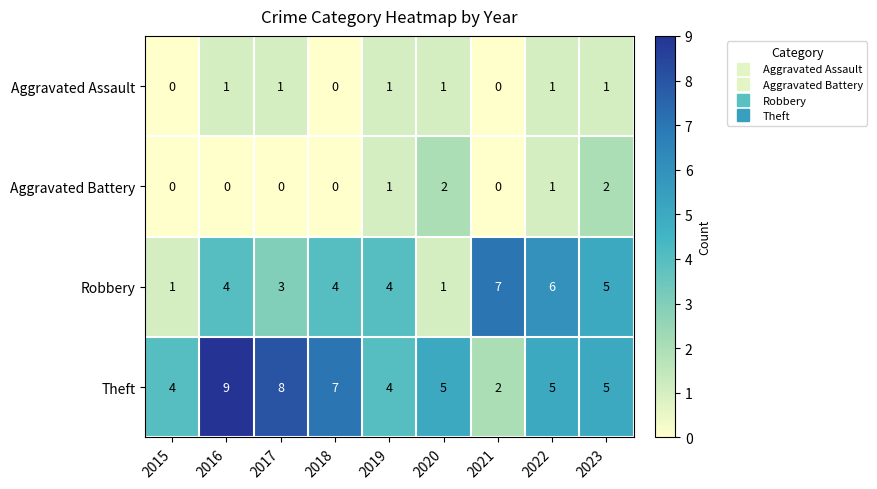

What is the greatest value displayed?

9